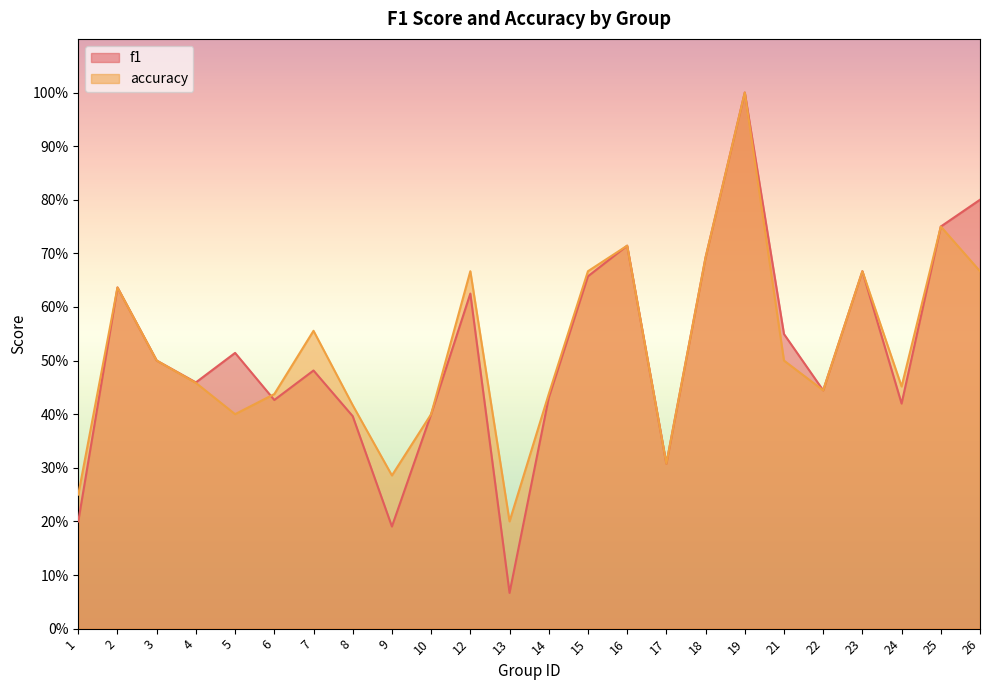

How many distinct data groups are displayed?

2